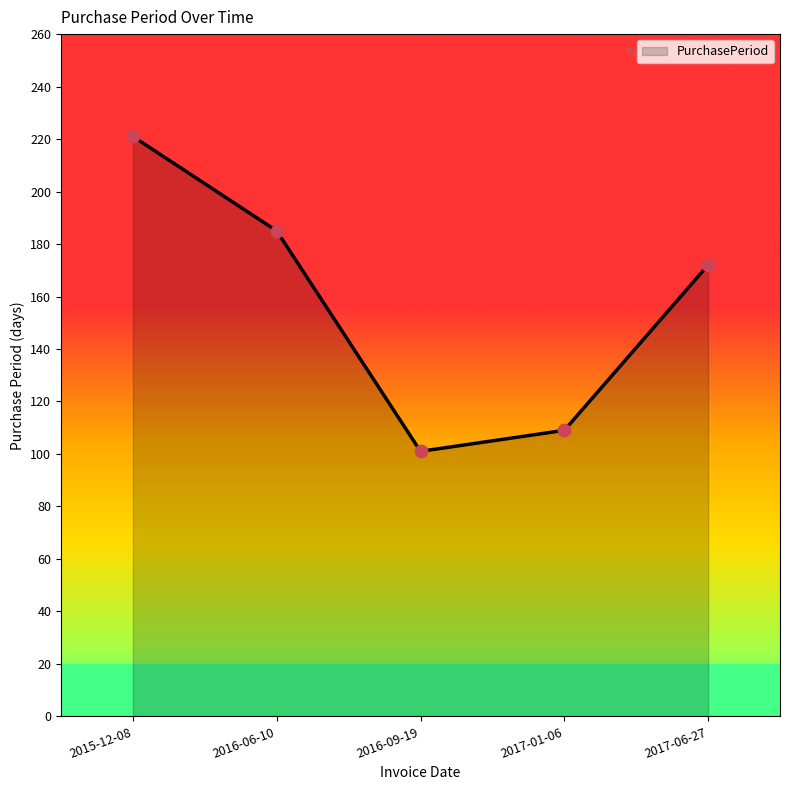

What is the change in value from 2015-12-08 to 2016-06-10?

-36